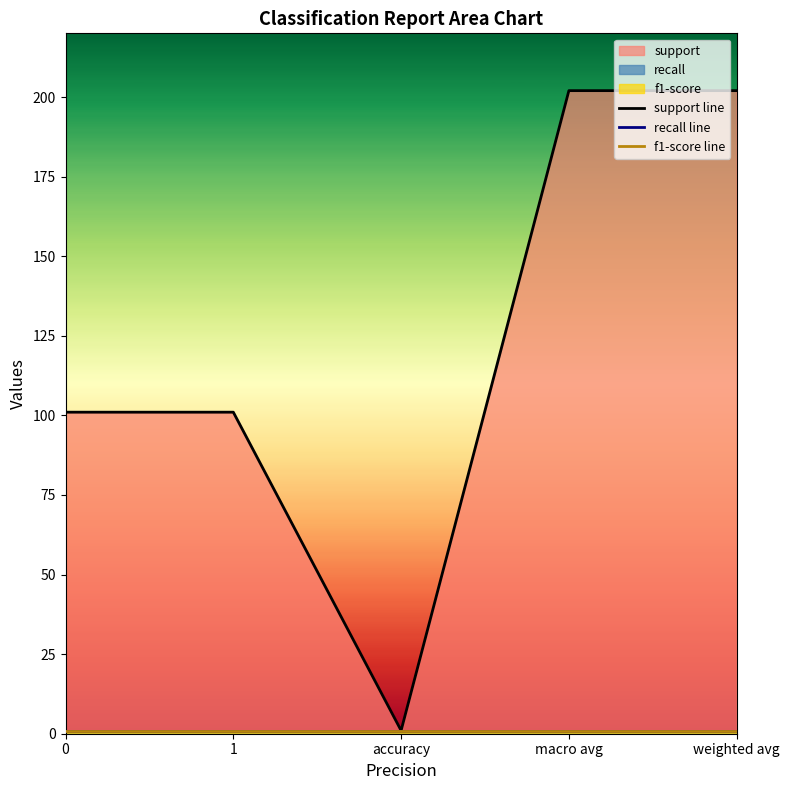

True or false: support line and f1-score line cross at least once.

False